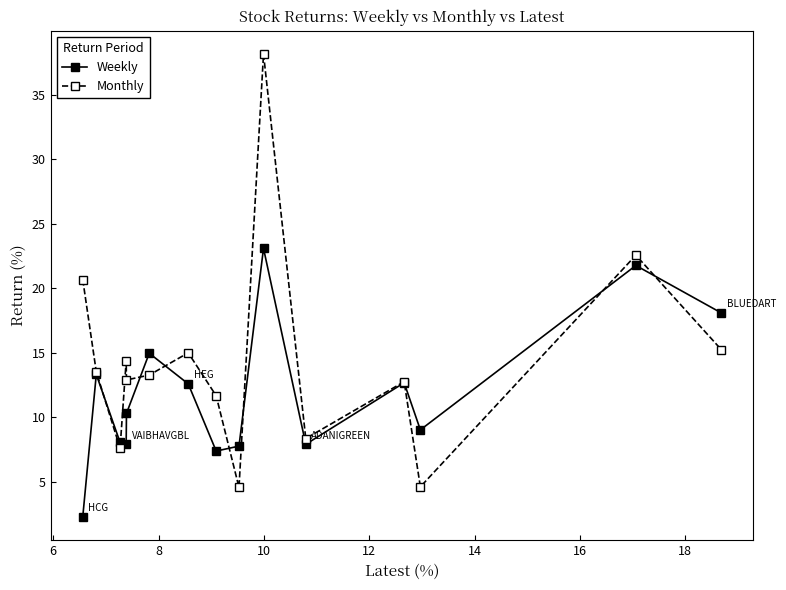

What is the value of the Weekly point at the 5th from the left?

10.3